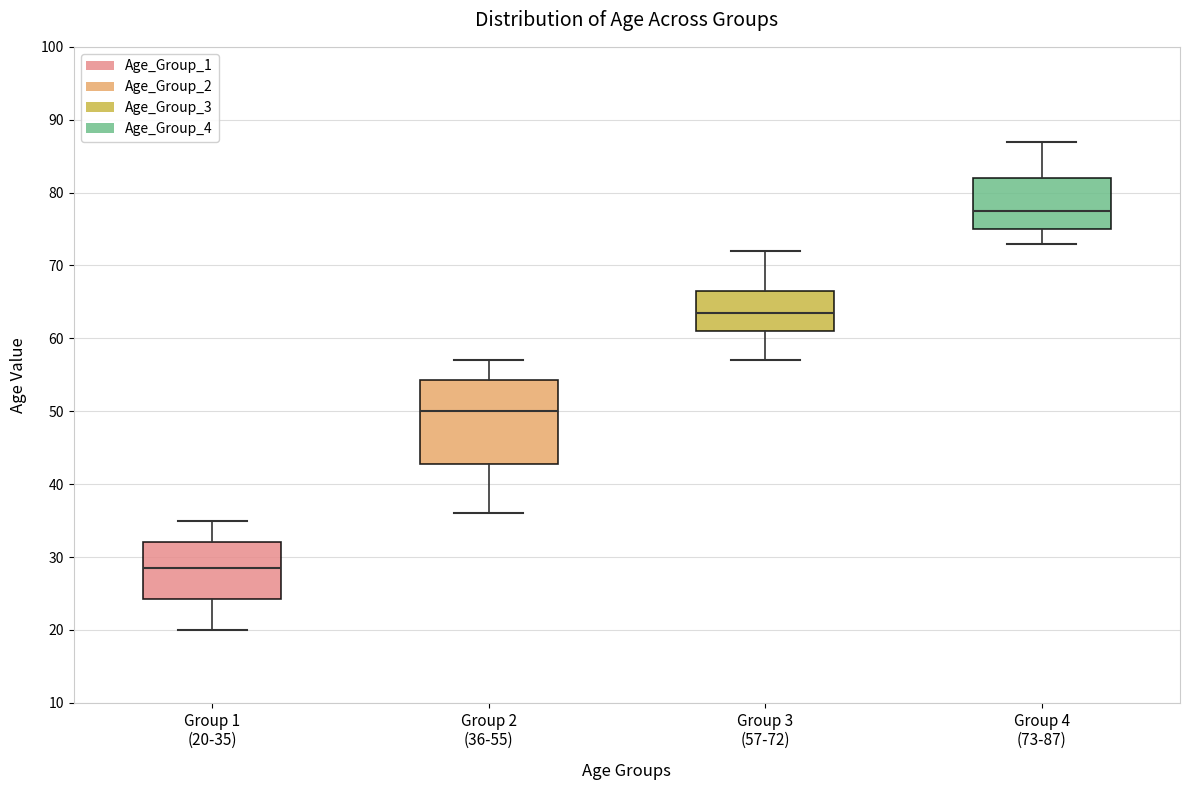

Where does the lower whisker of the box for Group 4 (73-87) end on the y-axis? The values are not printed on the chart, so give them approximately, as read against the axis.

73